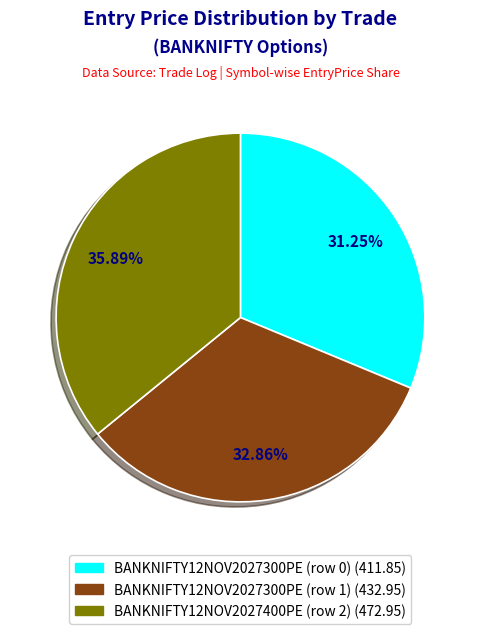

To the nearest percent, what percentage of the pie is BANKNIFTY12NOV2027300PE (row 0)?

31%